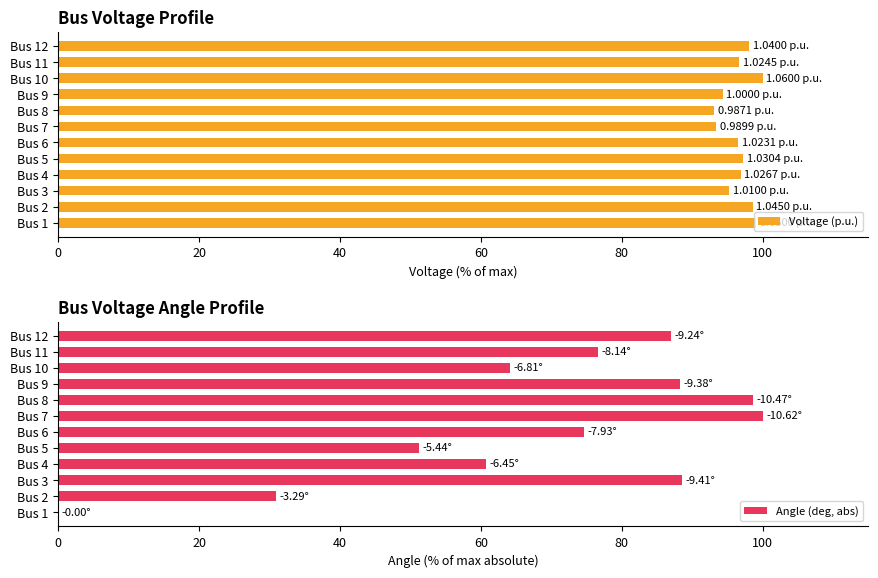

What is the difference between the maximum and minimum values in the Voltage (p.u.) series?

6.9